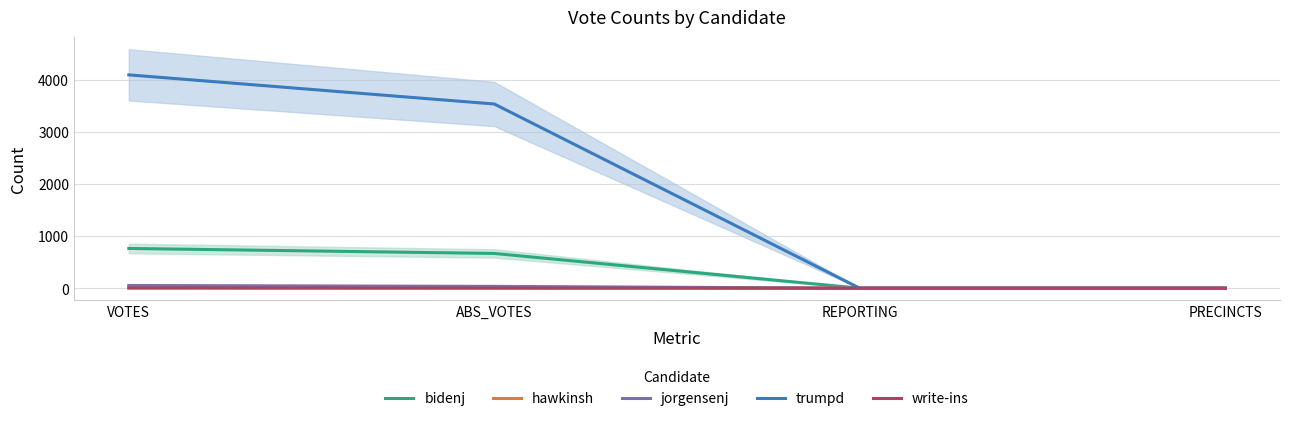

List the series in order of their peak value, highest first.

trumpd, bidenj, jorgensenj, hawkinsh, write-ins